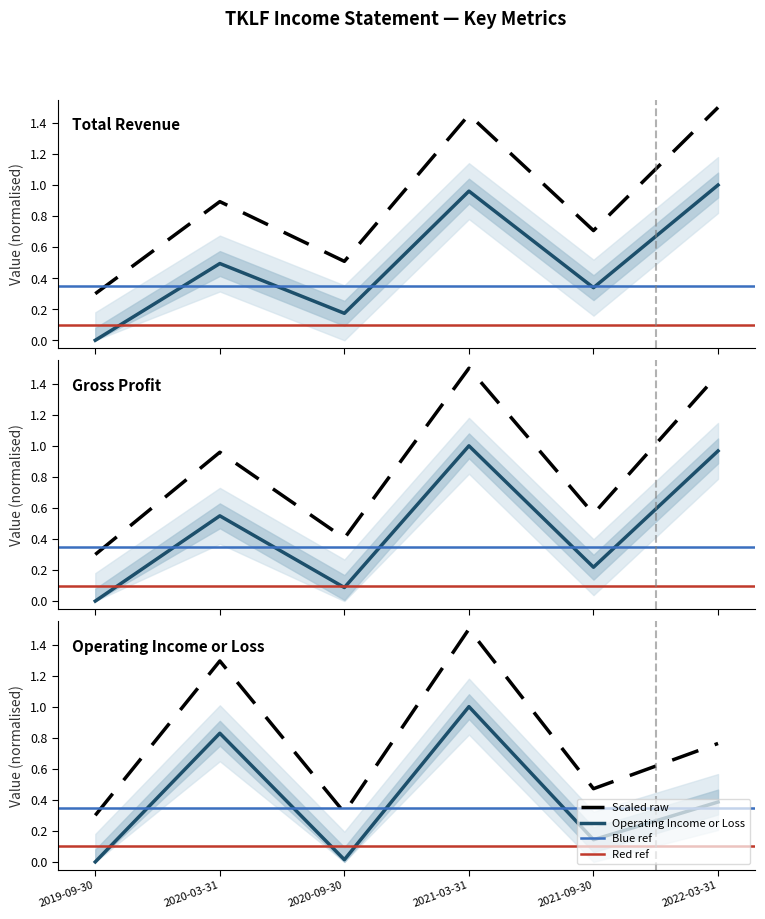

Which label corresponds to the smallest value in the chart?

2019-09-30